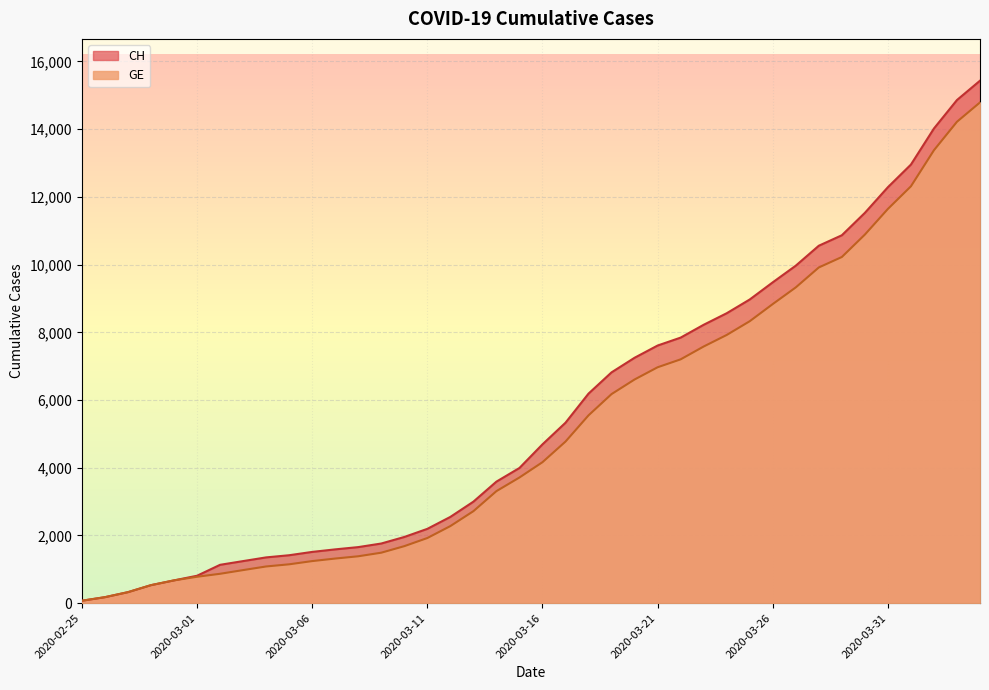

Which series changed the most between 2020-02-26 and 2020-03-24?

CH